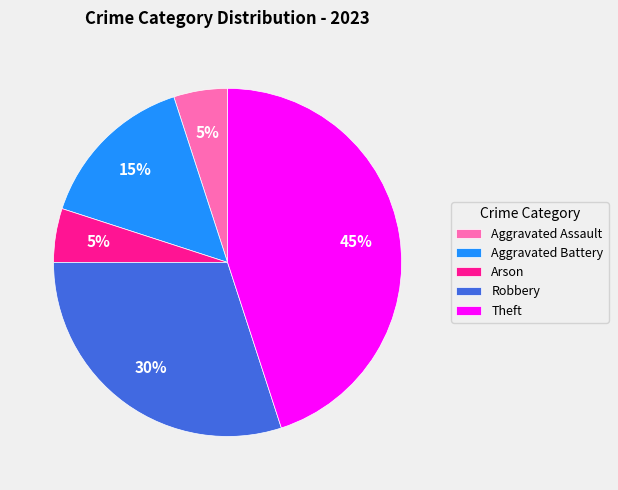

What is the largest slice in the pie chart?

Theft